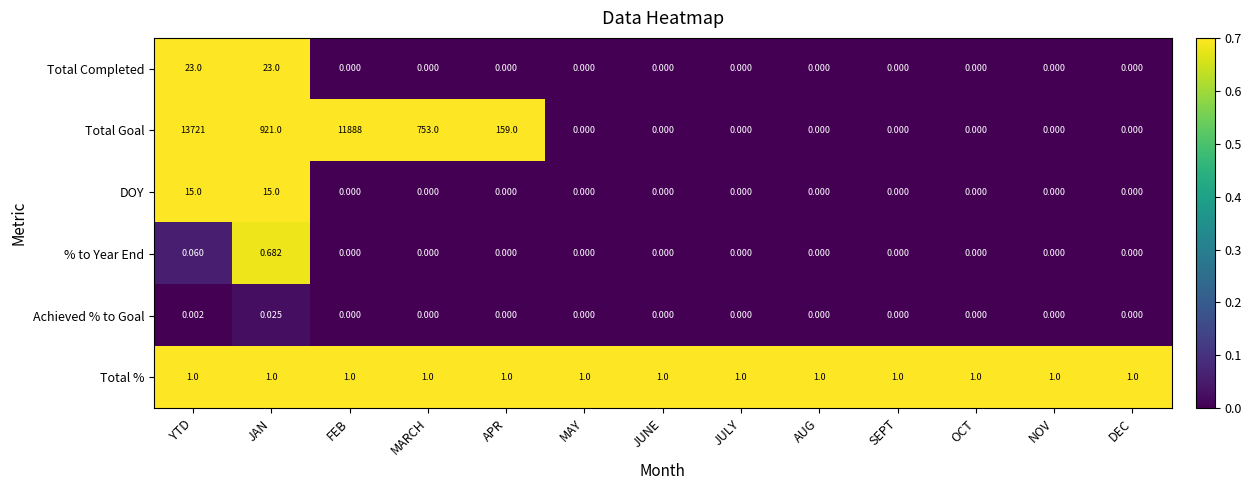

Count the number of categories in the chart.

13